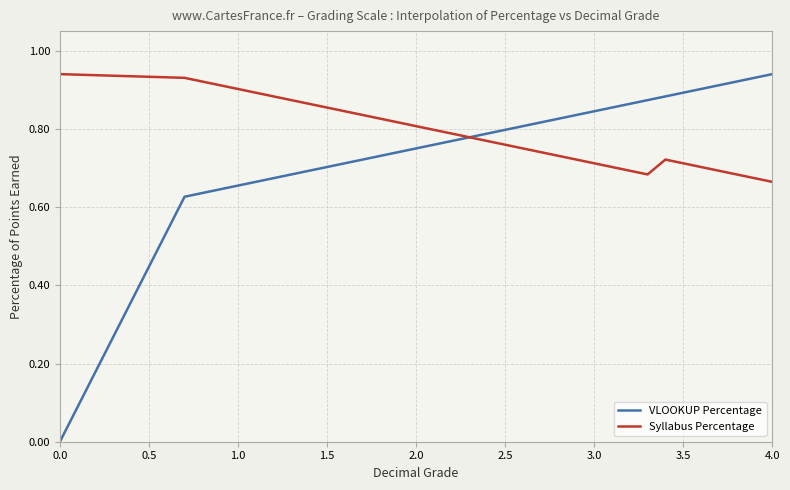

Which series has the largest range (max minus min)?

VLOOKUP Percentage